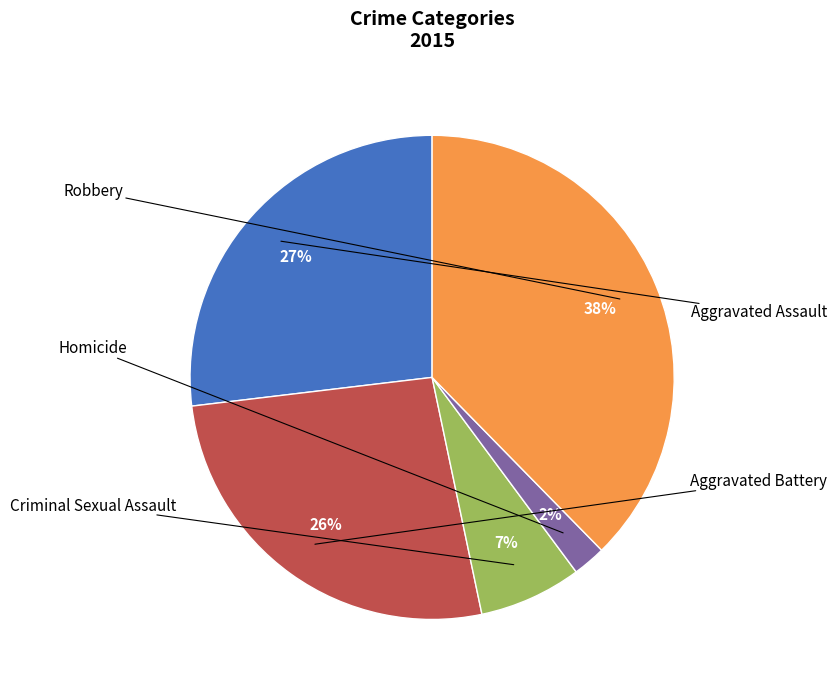

To the nearest percent, what is the average slice percentage?

20%